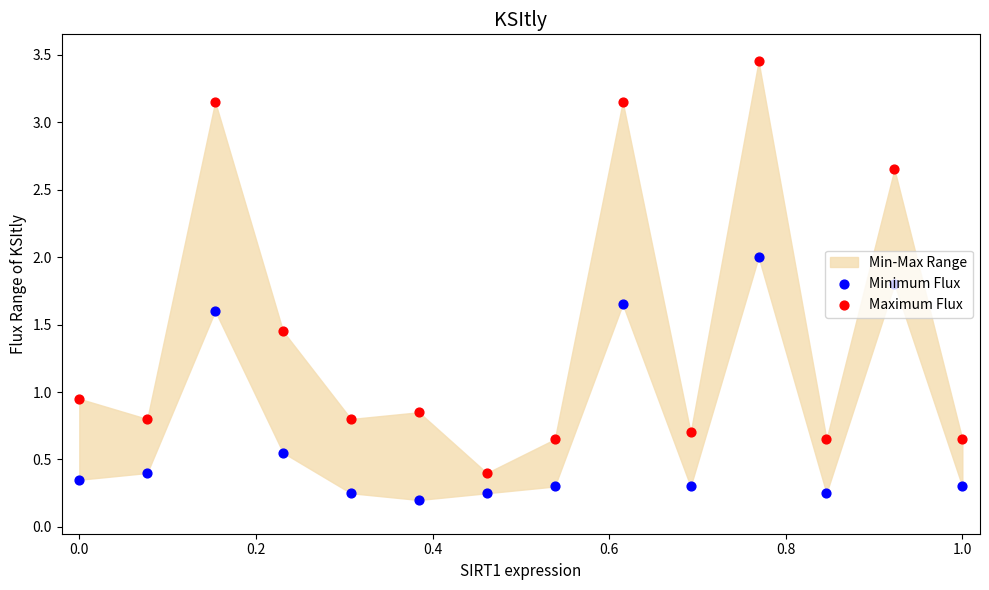

Which series reaches the maximum Y coordinate?

Maximum Flux